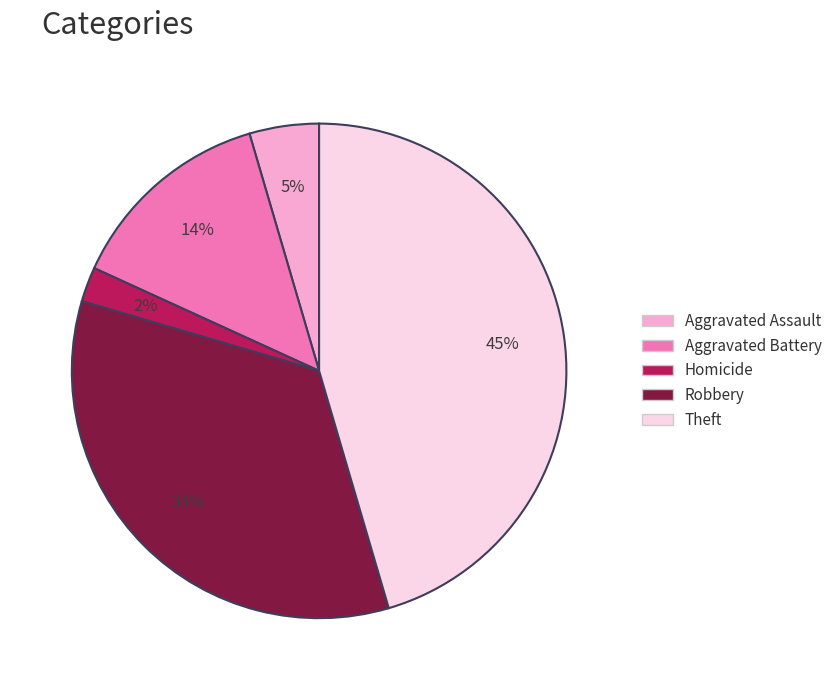

Is there a majority slice in this chart?

No